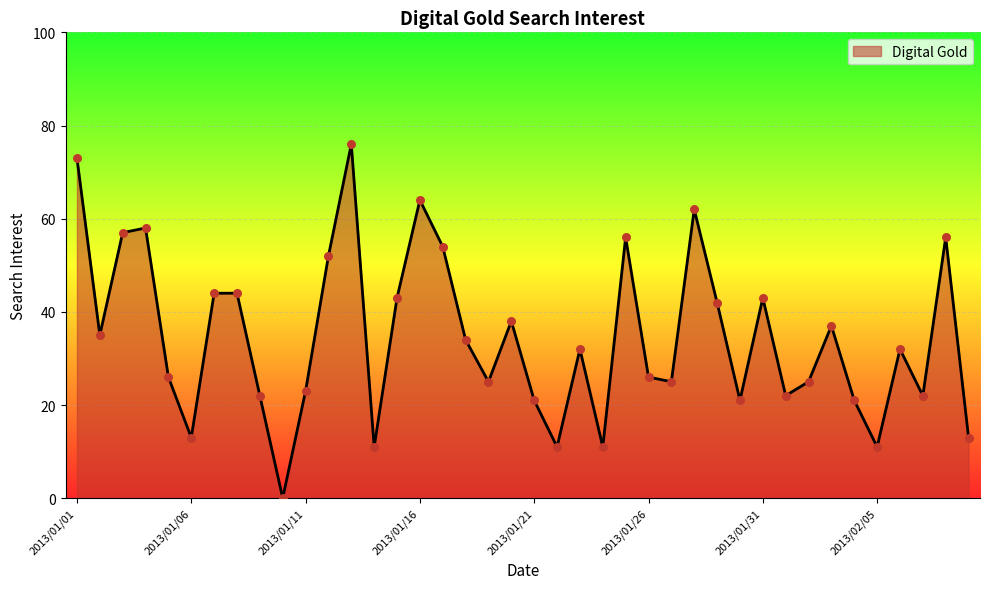

What is the maximum value shown in the chart?

76